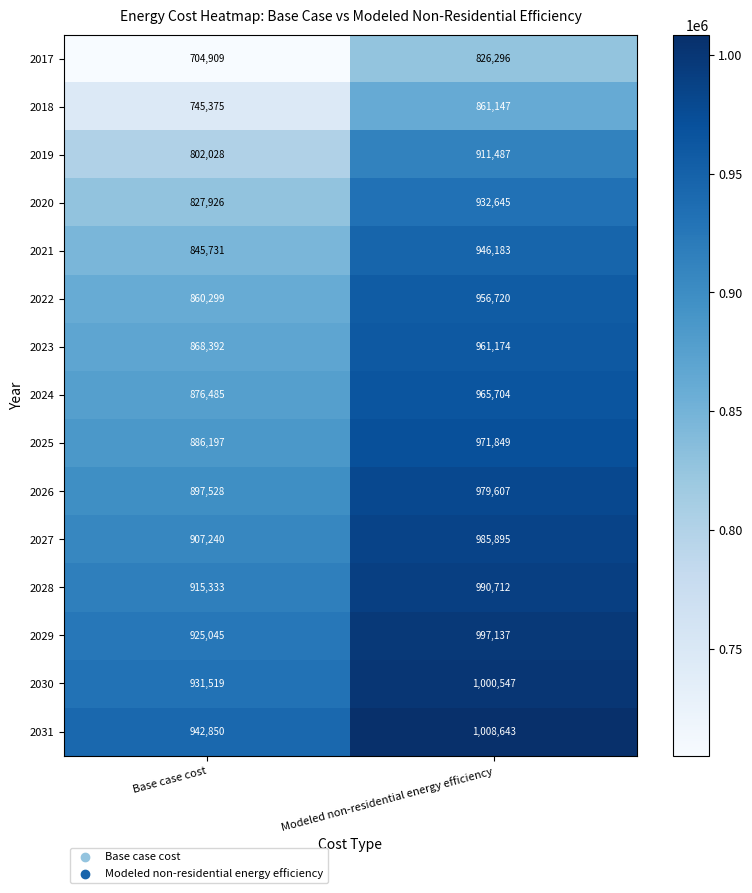

What is the total value across all series at Modeled non-residential energy efficiency?

14295746